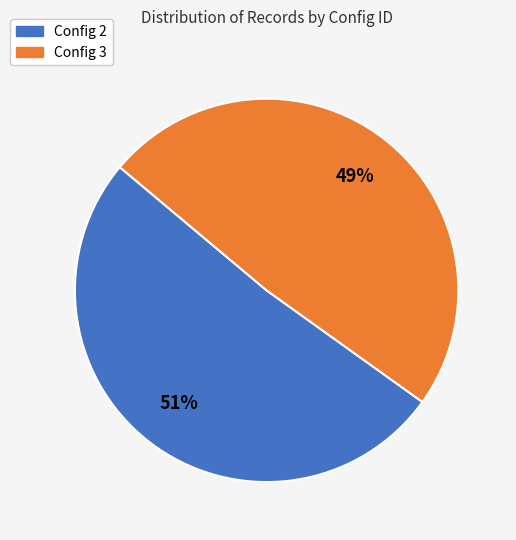

The Config 2 slice represents 51% of the pie. True or false?

True